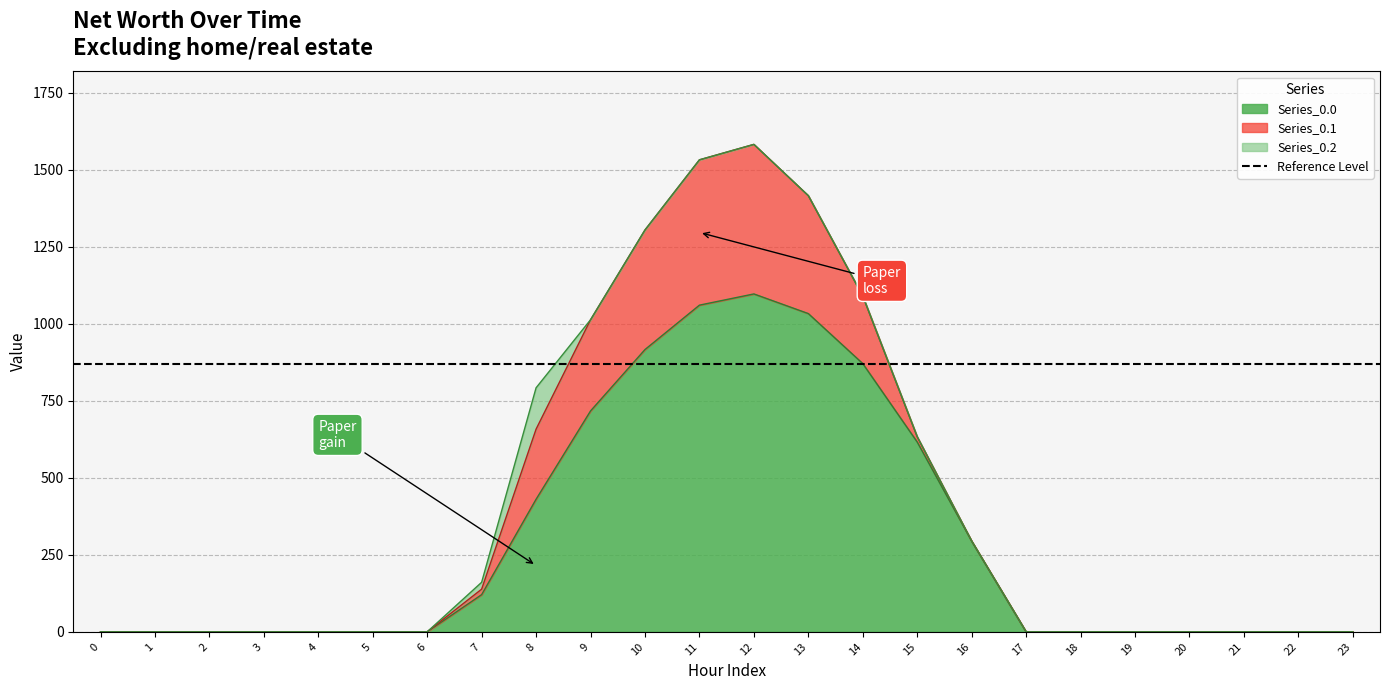

Which series changed the most between 11 and 23?

Series_0.0